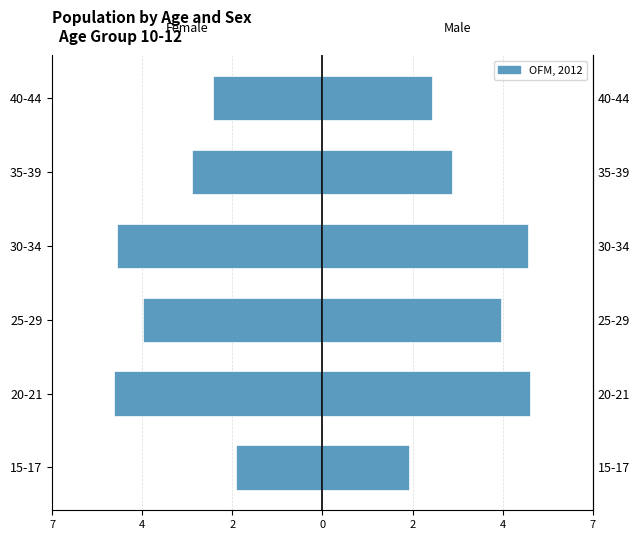

Which series has the largest total across all categories?

Male